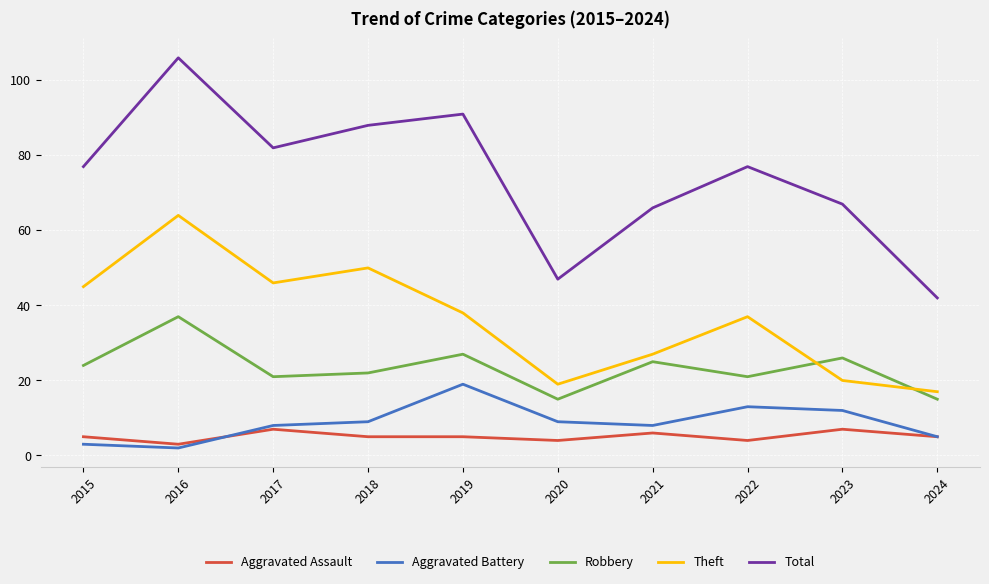

What is the minimum value for Aggravated Battery?

2